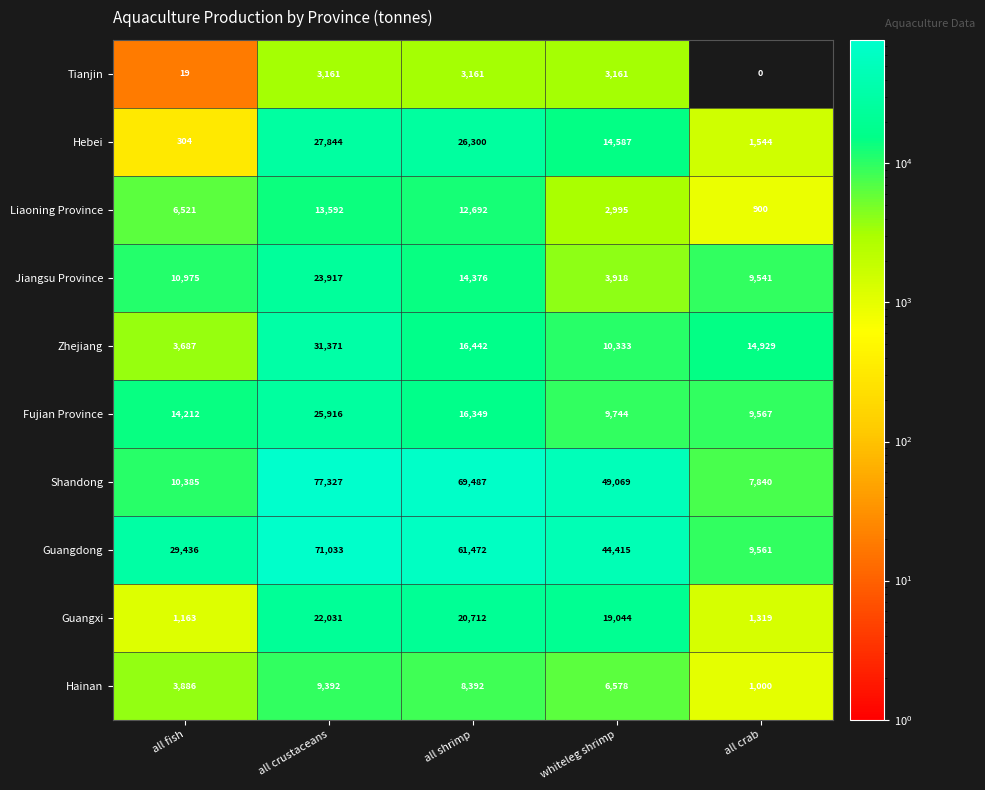

Which series has the widest spread of values?

Shandong